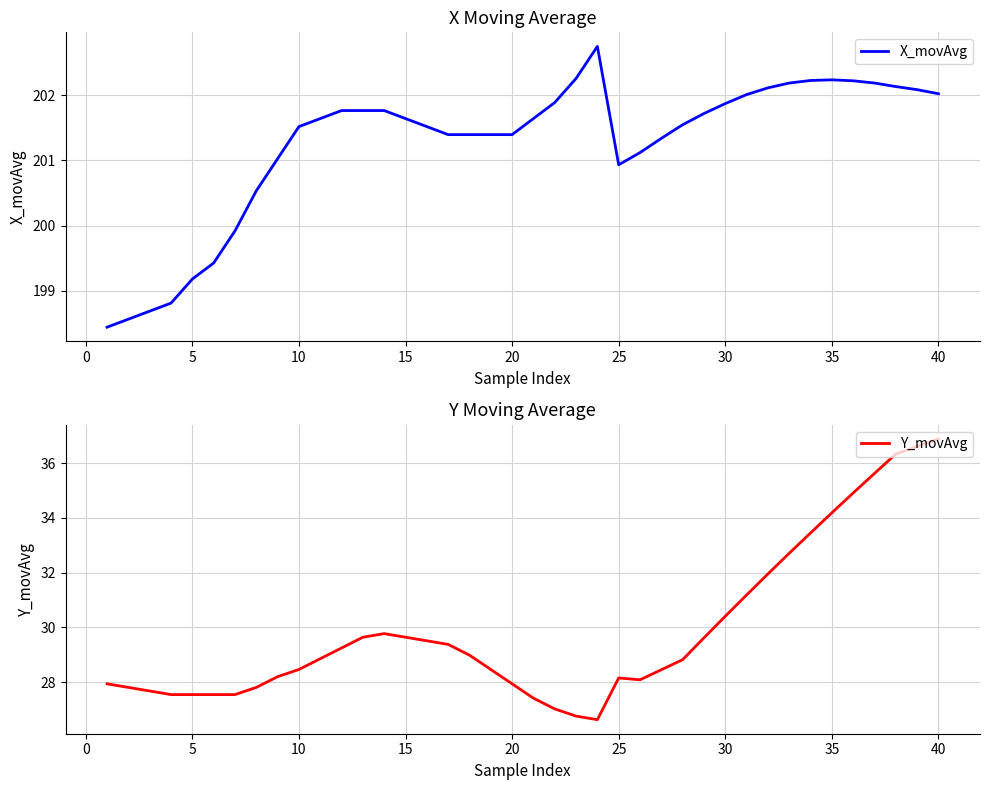

The value of X_movAvg at 35 is 202.2. True or false?

True